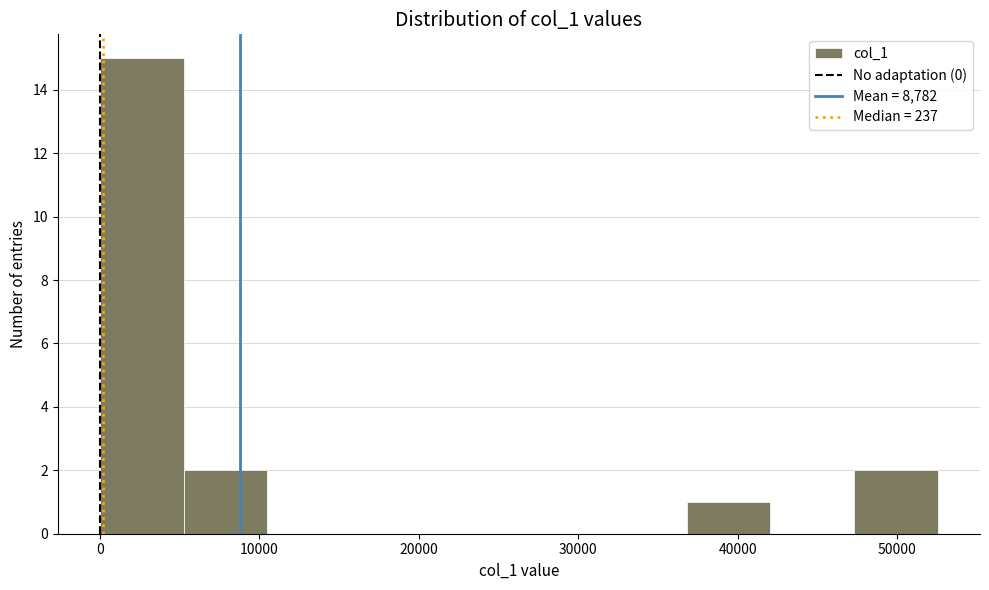

Reading left to right, list every bar in this chart as the range it spans on the x-axis followed by its height. Neither the bar edges nor the heights are printed on the chart, so give them approximately, as read against the axes.

0 to 5000: 15
5000 to 11000: 2
11000 to 16000: 0
16000 to 21000: 0
21000 to 26000: 0
26000 to 32000: 0
32000 to 37000: 0
37000 to 42000: 1
42000 to 47000: 0
47000 to 53000: 2